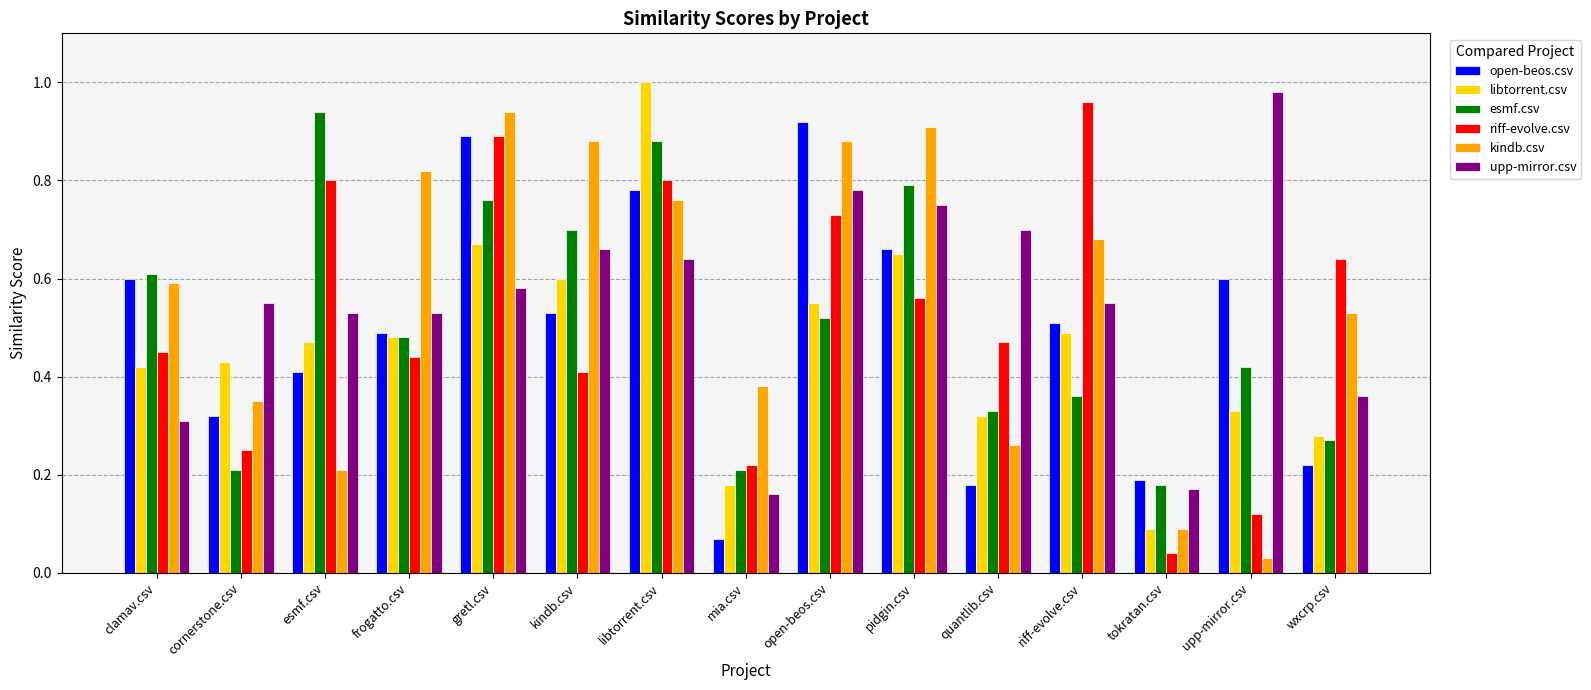

Which series changed the most between frogatto.csv and kindb.csv?

esmf.csv